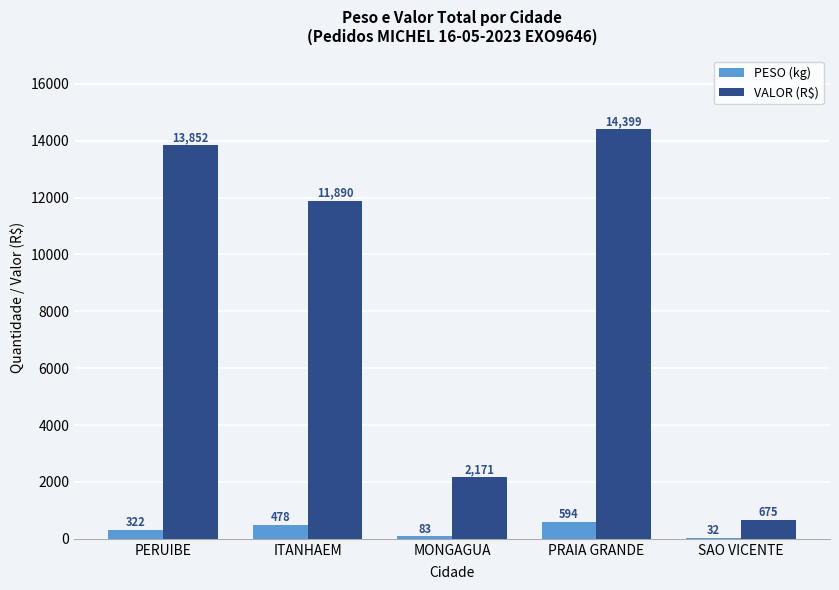

Is the value of VALOR (R$) at SAO VICENTE greater than the value of PESO (kg) at MONGAGUA?

Yes